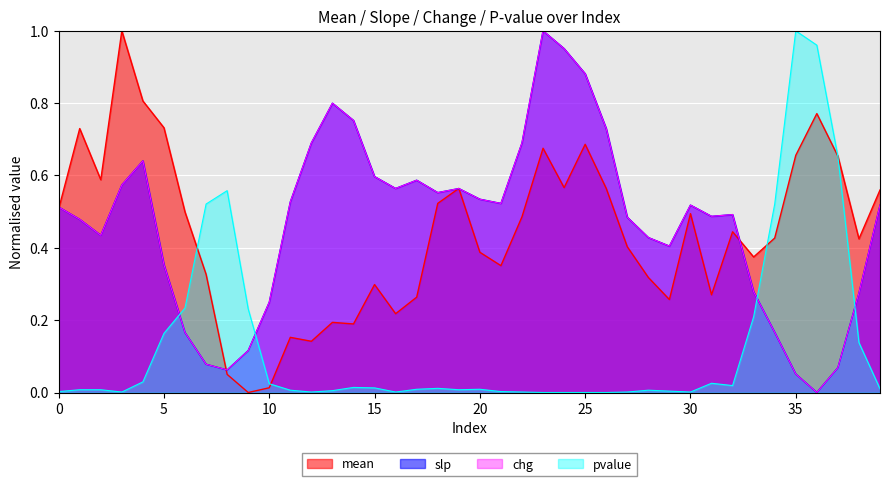

Where is chg nearest to the value 0?

36